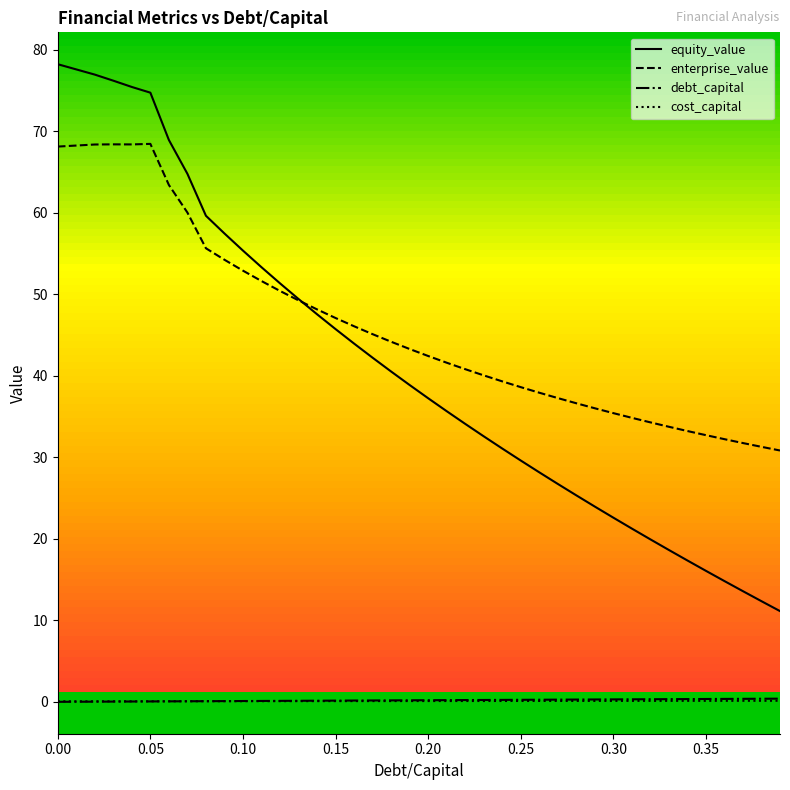

Which series has the largest total across all categories?

enterprise_value